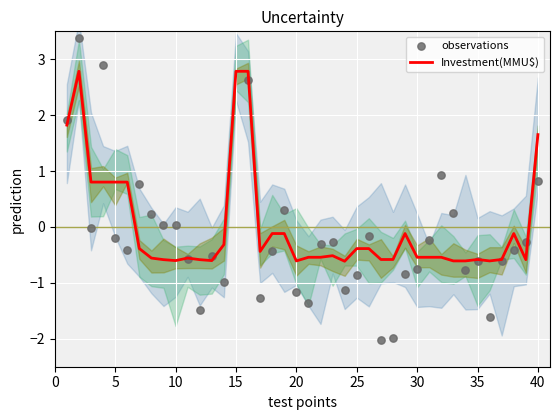

Which series has the largest total across all categories?

Investment(MMU$)